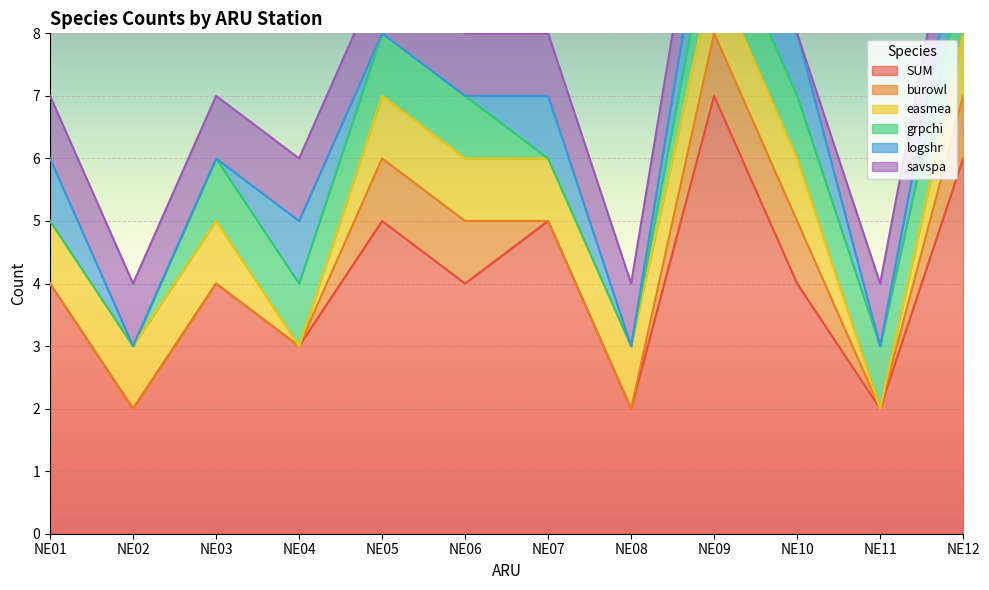

True or false: grpchi has a value of 1 at NE09.

True